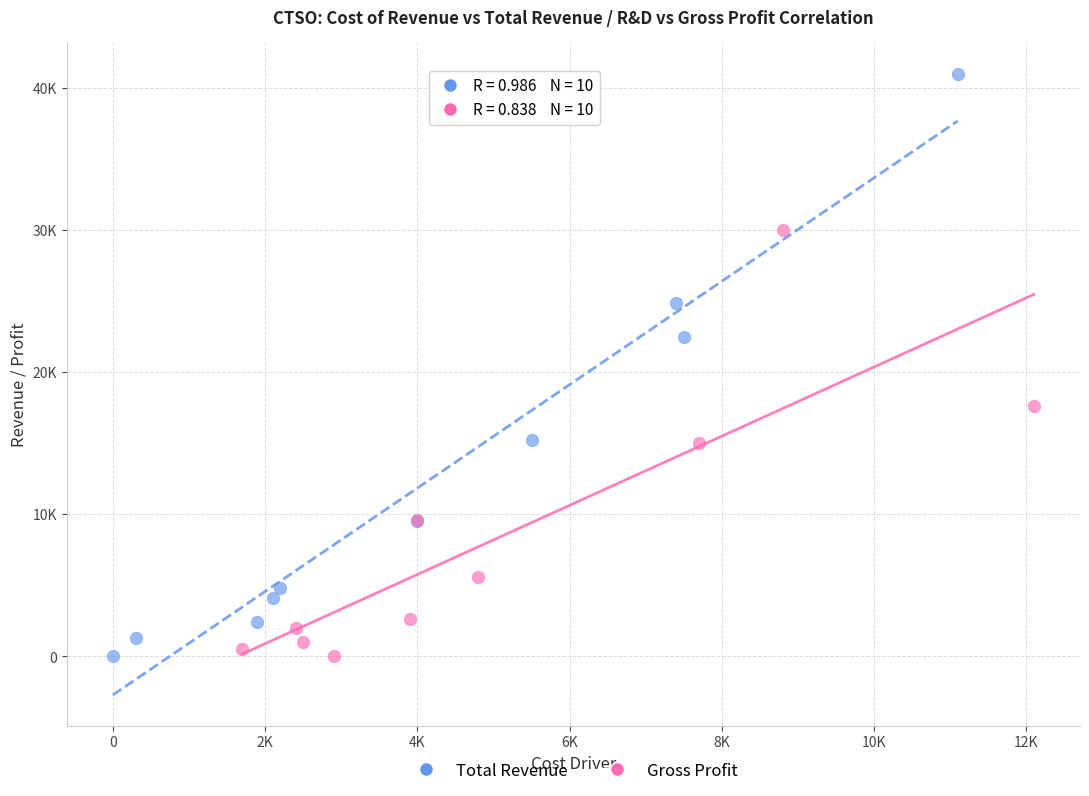

What are all the series names shown in the legend?

Total Revenue, Gross Profit